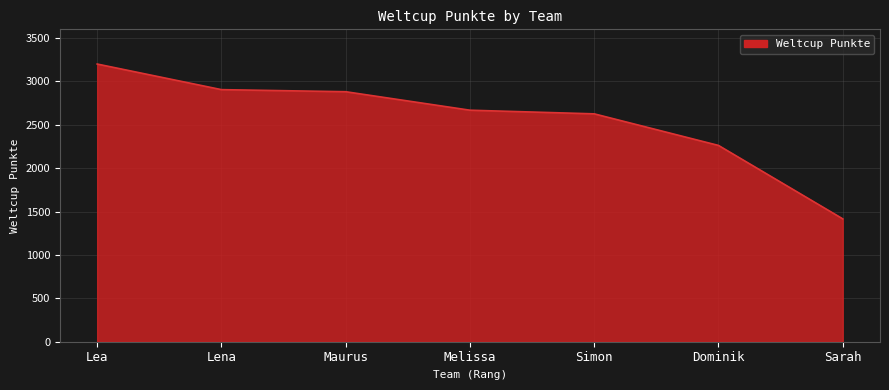

What is the smallest value displayed?

1416